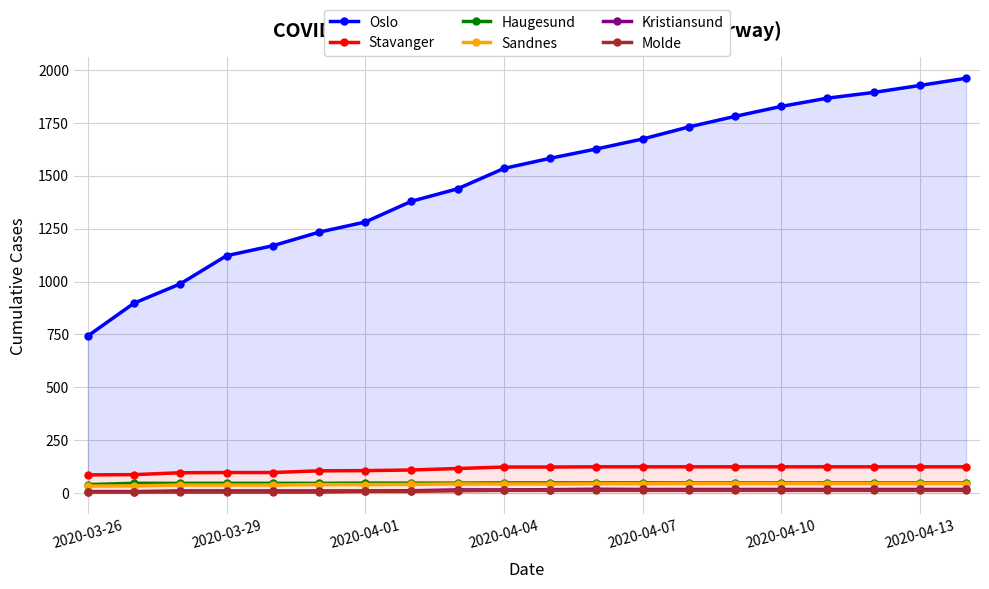

True or false: Haugesund and Molde cross at least once.

False